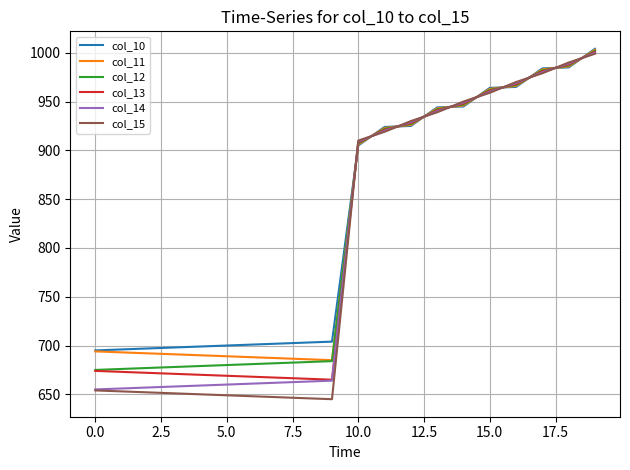

What is the sum of all col_12 values?

16340.0